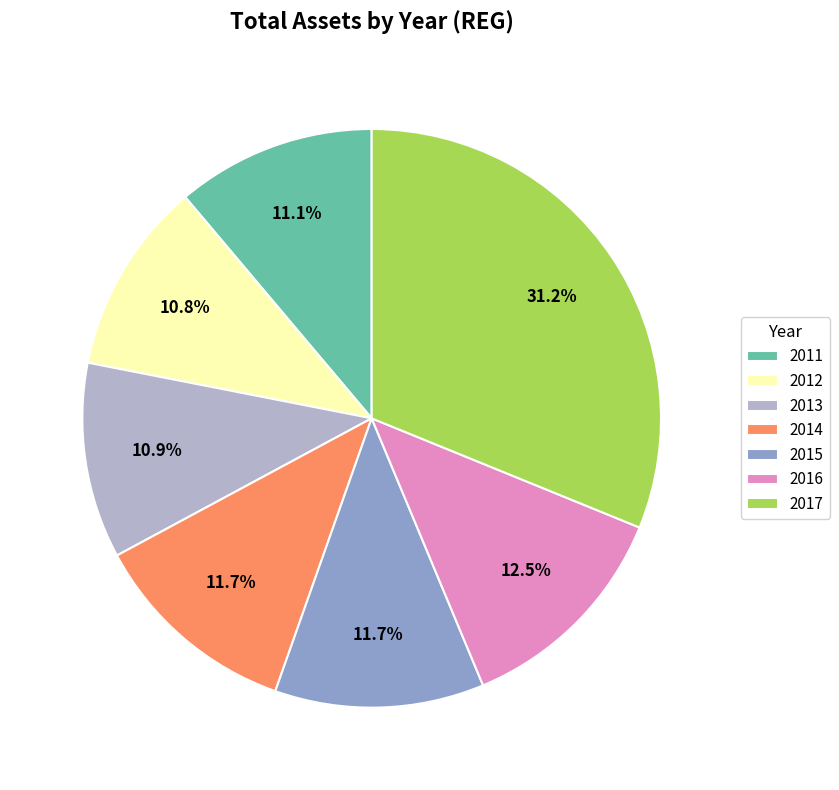

Is the sum of 2014 and 2016 greater than half?

No